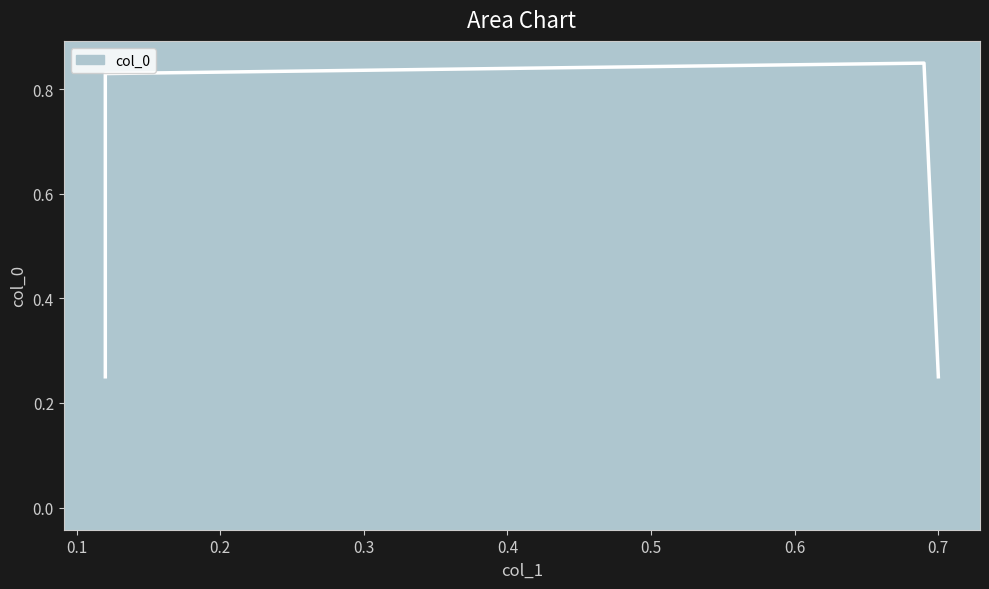

Which has a higher value, 0.7 or 0.12?

0.12